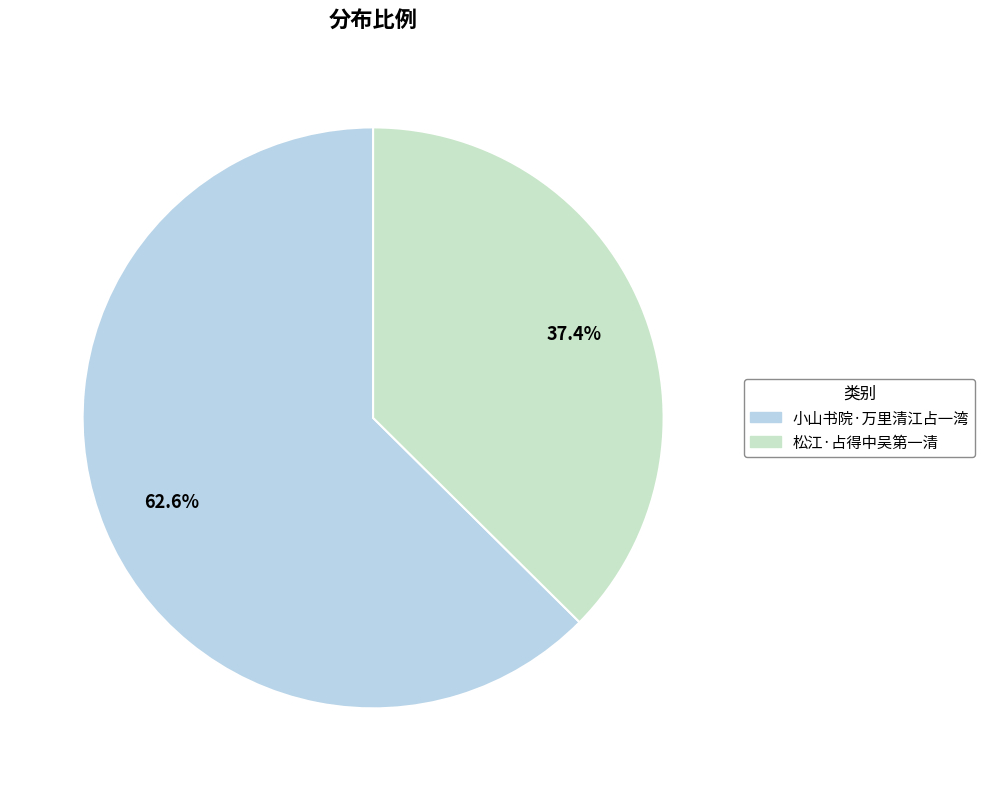

Rank the categories by value from highest to lowest.

小山书院·万里清江占一湾, 松江·占得中吴第一清